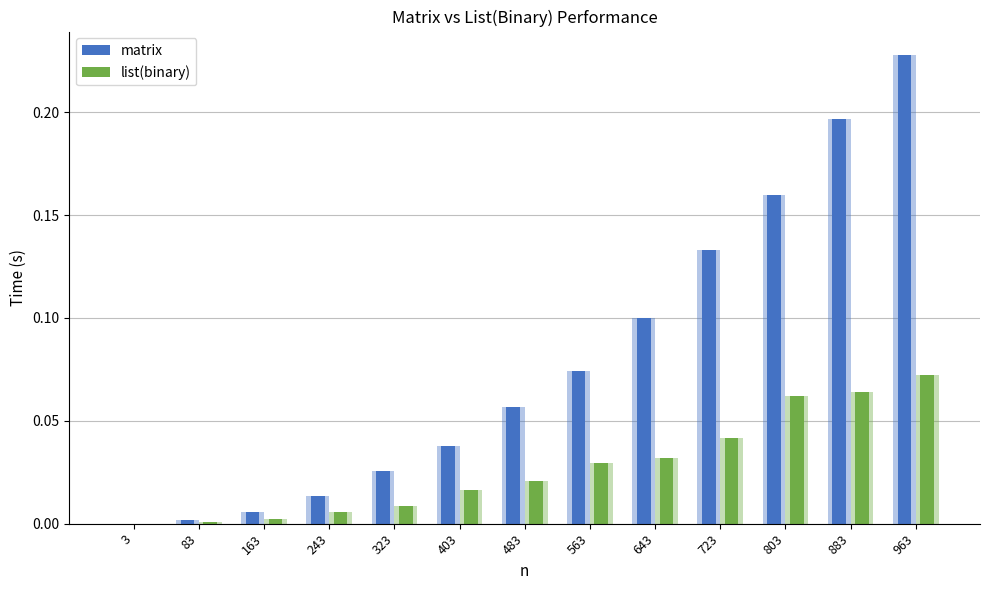

List the series in order of their peak value, highest first.

matrix, list(binary)